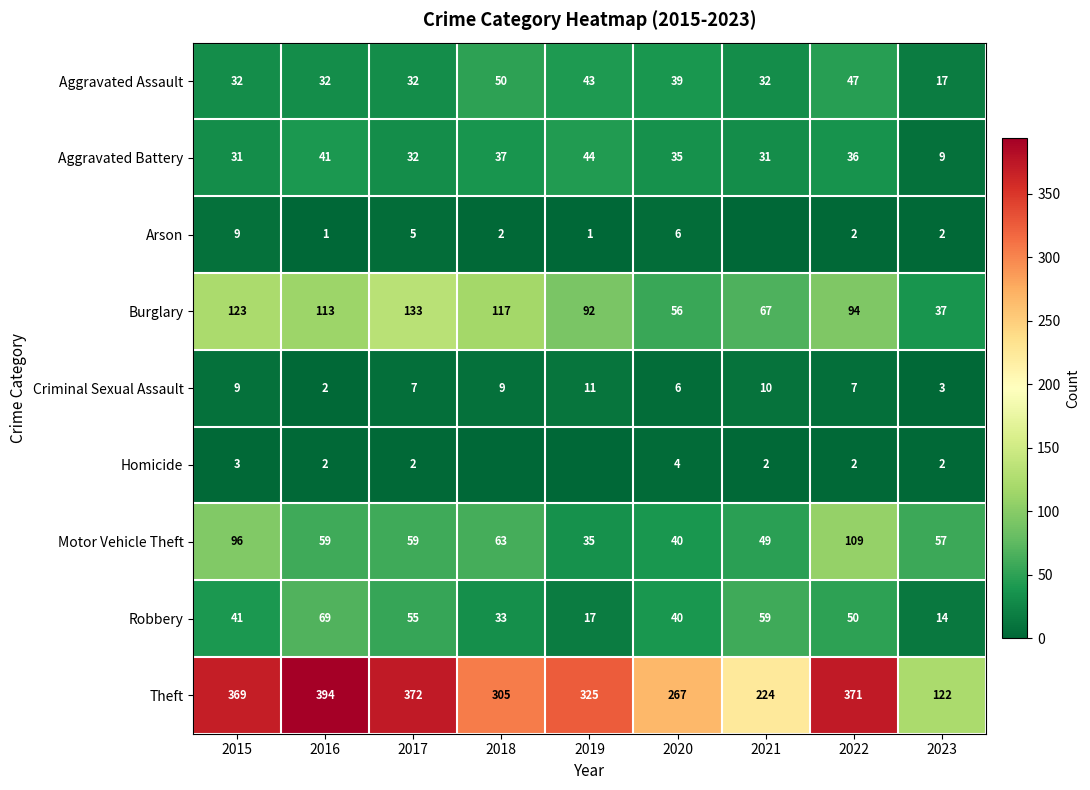

Is the value of Aggravated Assault at 2016 greater than the value of Aggravated Battery at 2019?

No